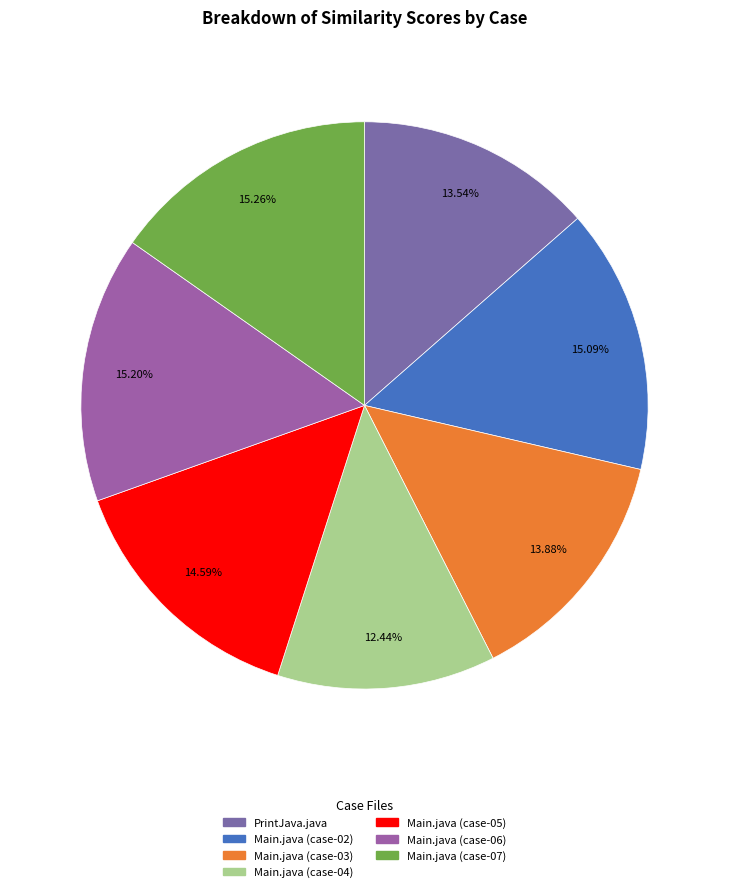

Does Main.java (case-05) account for over 50% of the chart?

No